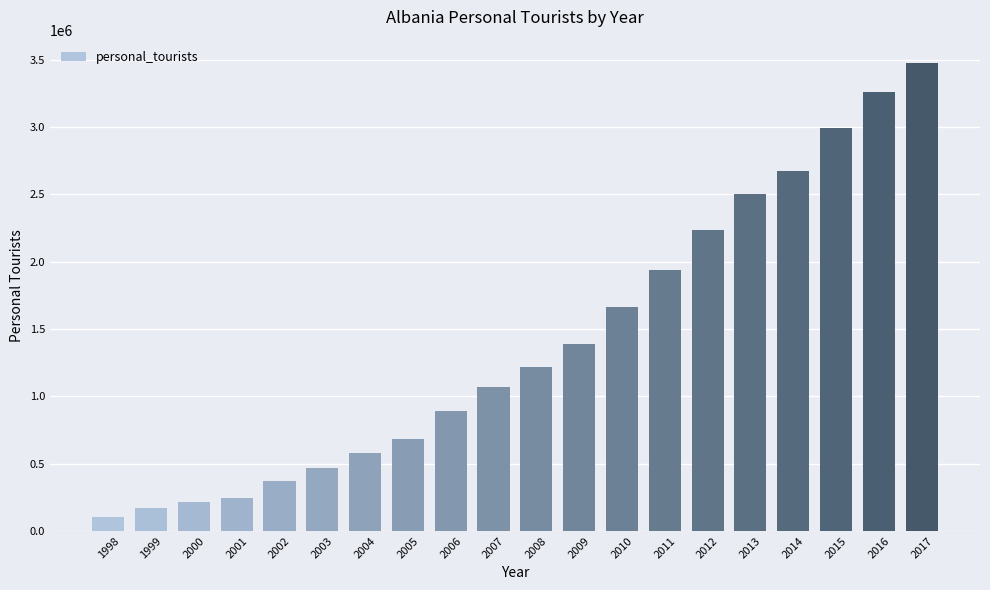

Reading left to right, list all the values displayed in this chart.

106000	172000	218000	243000	370000	470000	582000	680000	889000	1070000	1214000	1390000	1665000	1940000	2231000	2500000	2669000	2991000	3256000	3474000